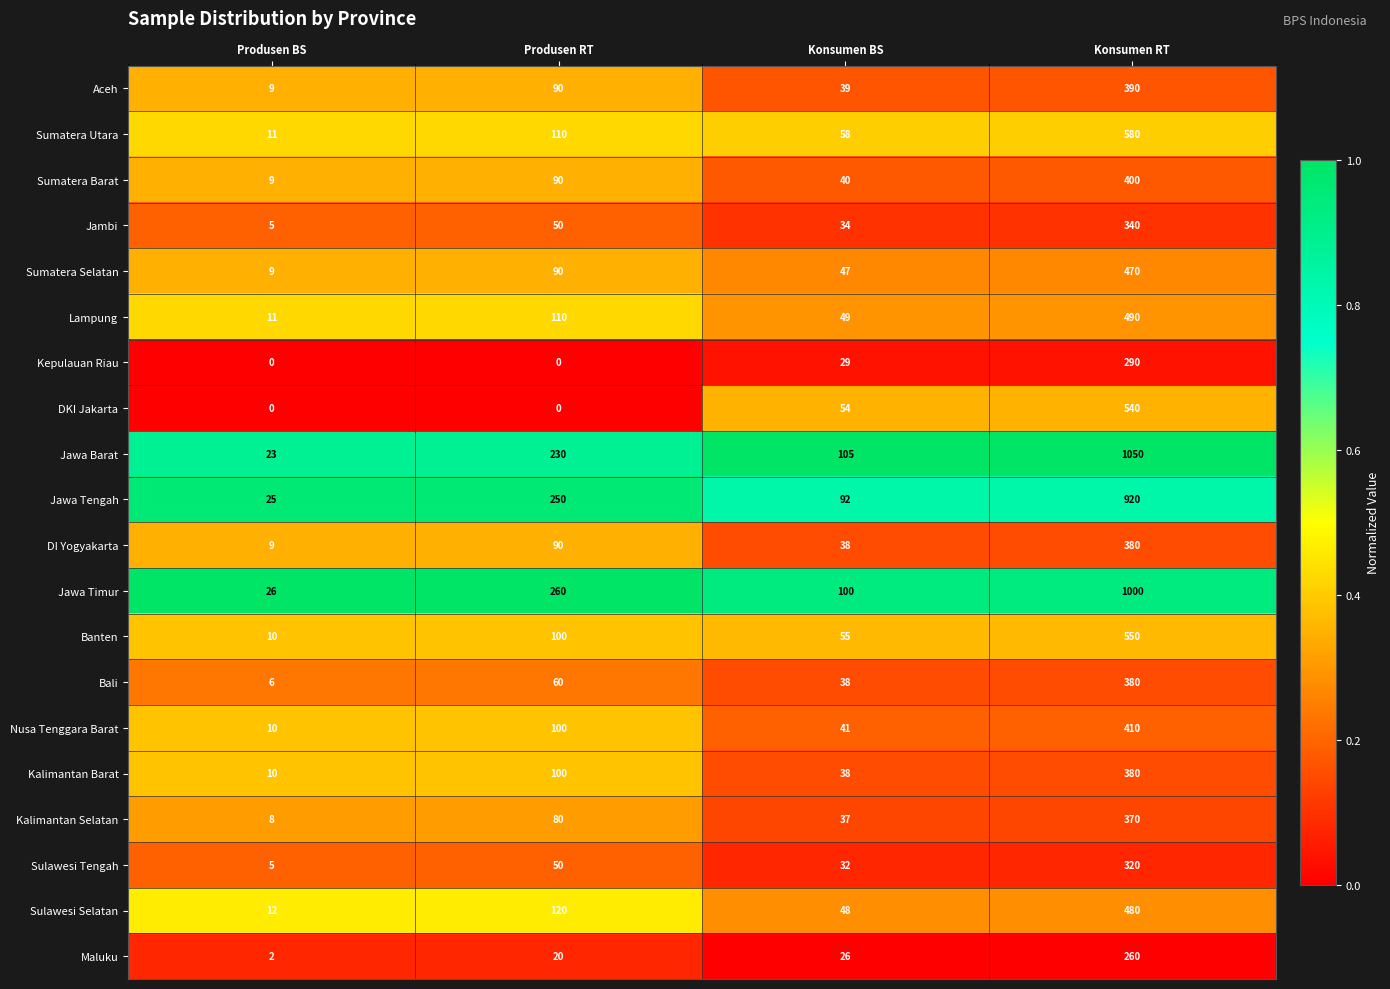

The Jambi series shows 50 at Produsen RT. True or false?

True